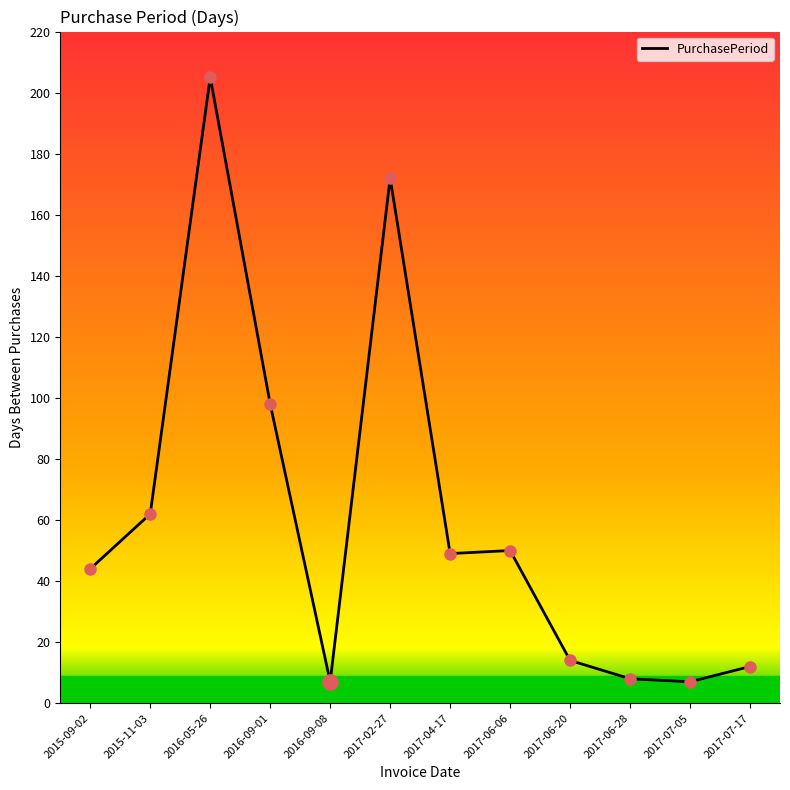

What is the change in value from 2016-05-26 to 2017-04-17?

-156